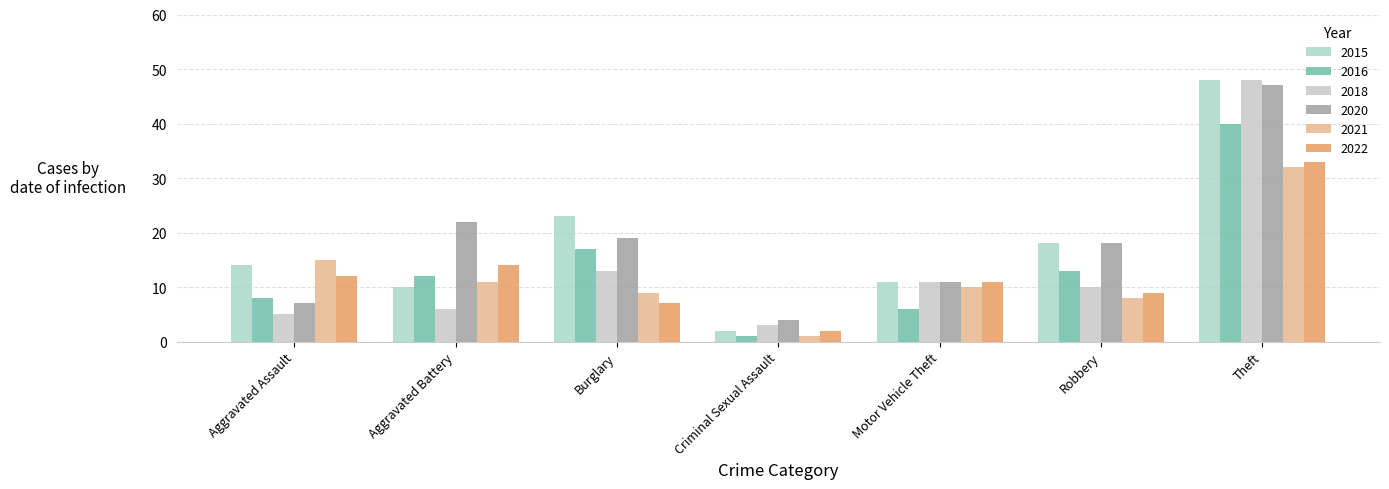

Where is 2022 nearest to the value 17?

Aggravated Battery